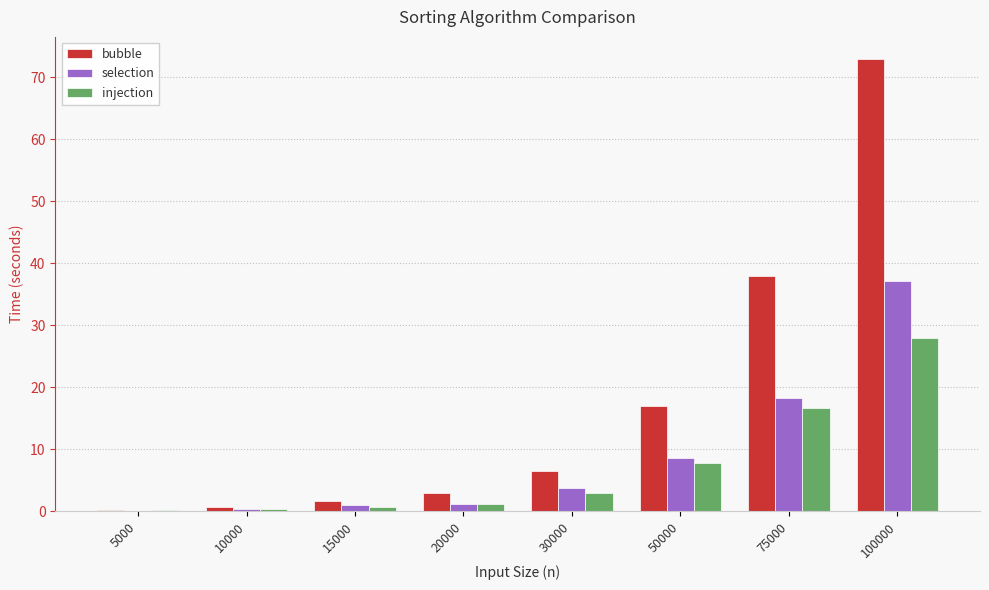

What is the sum of all bubble values?

139.5